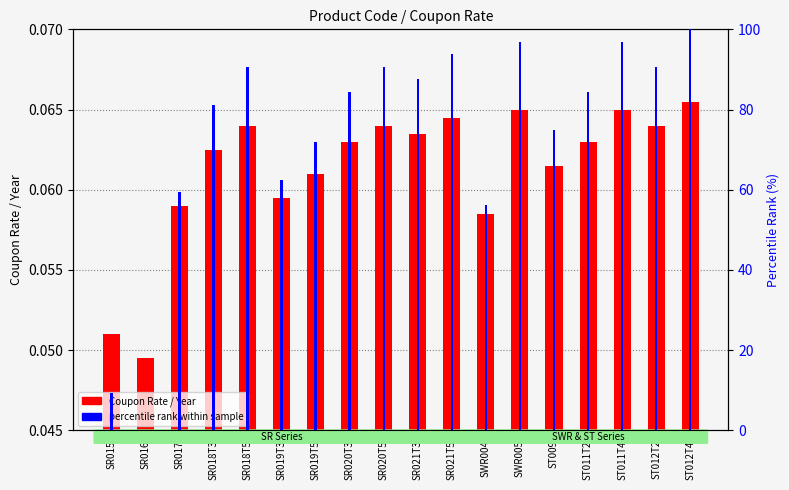

What is the difference between the percentile rank within sample values at SR021T3 and SR015?

78.1